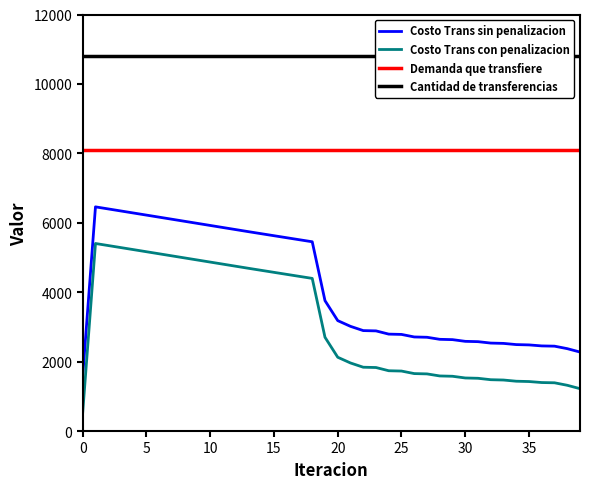

What is the lowest value of the Costo Trans con penalizacion series?

540.3